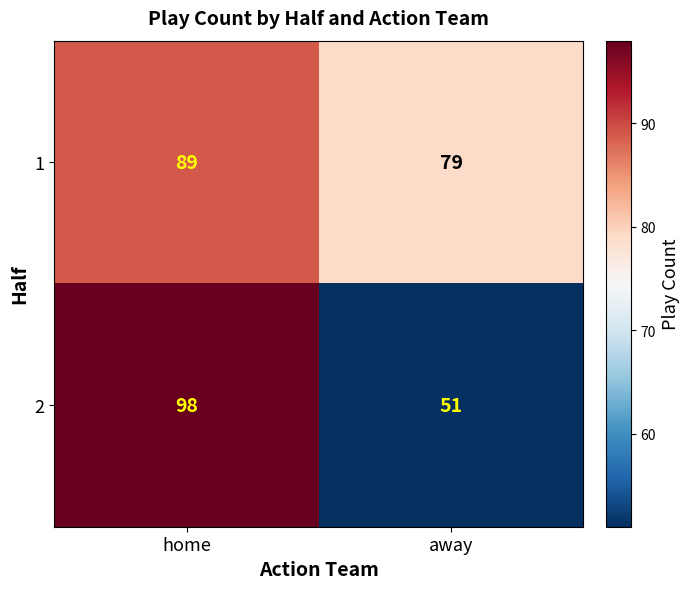

What is the difference between the 2 values at home and away?

47